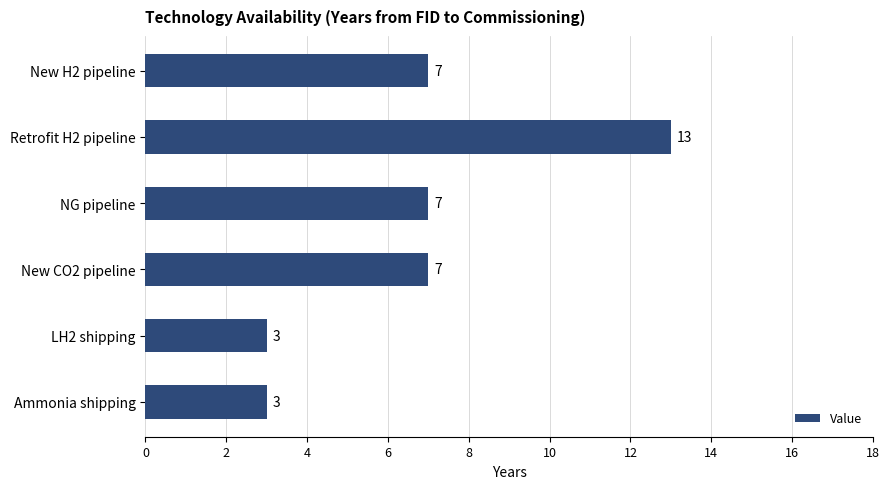

Count the number of data series in this chart.

1